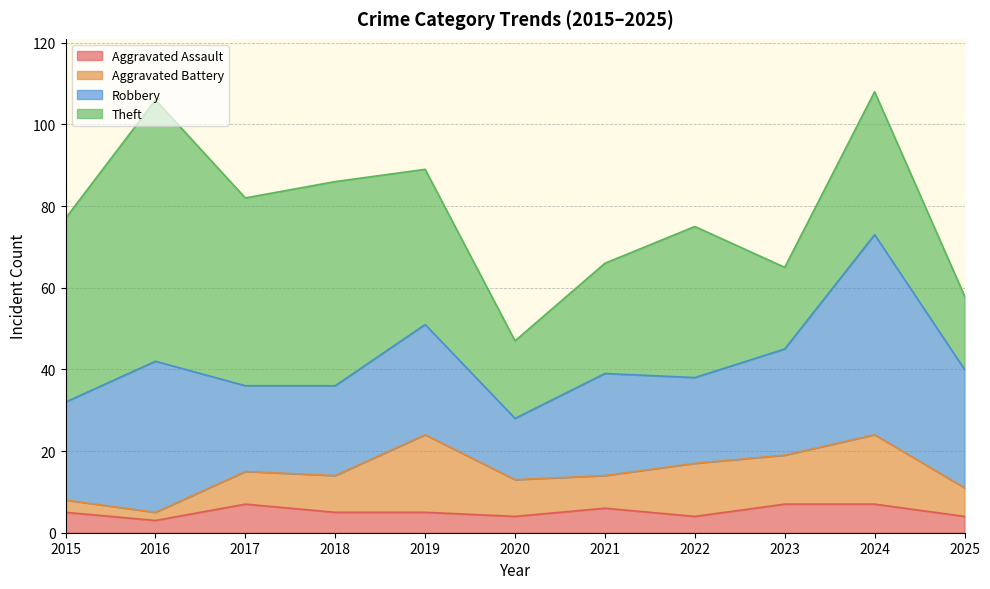

What are all the series names shown in the legend?

Aggravated Assault, Aggravated Battery, Robbery, Theft